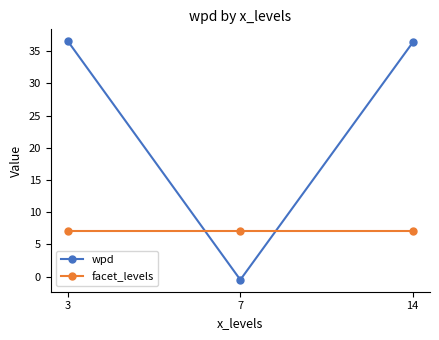

Which series has the largest total across all categories?

wpd